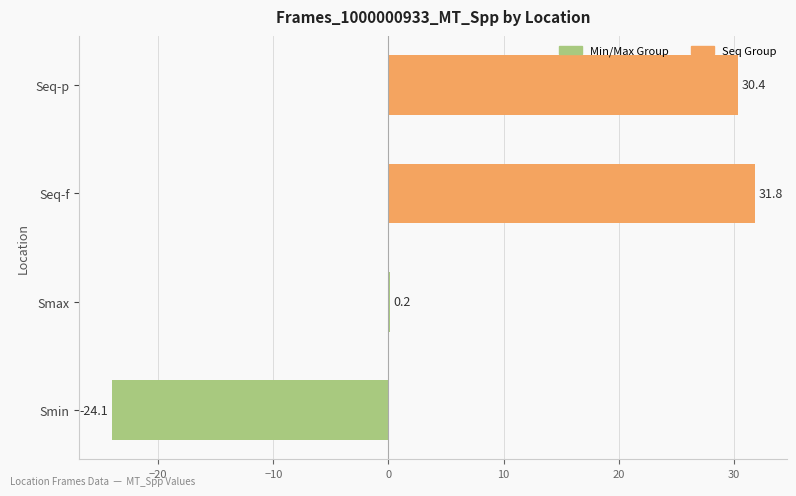

At which label is the value closest to 3?

Smax